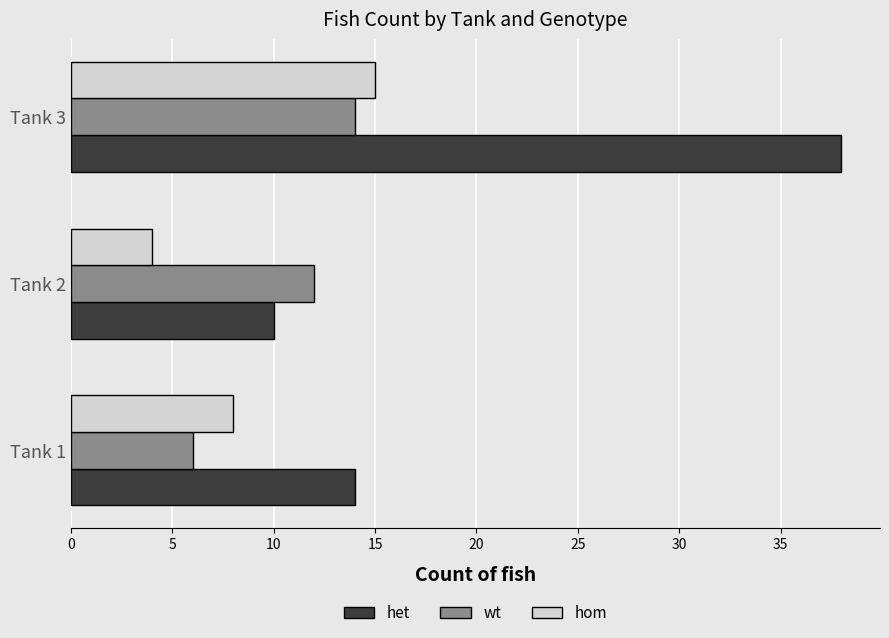

At which label is het closest to 24?

Tank 1